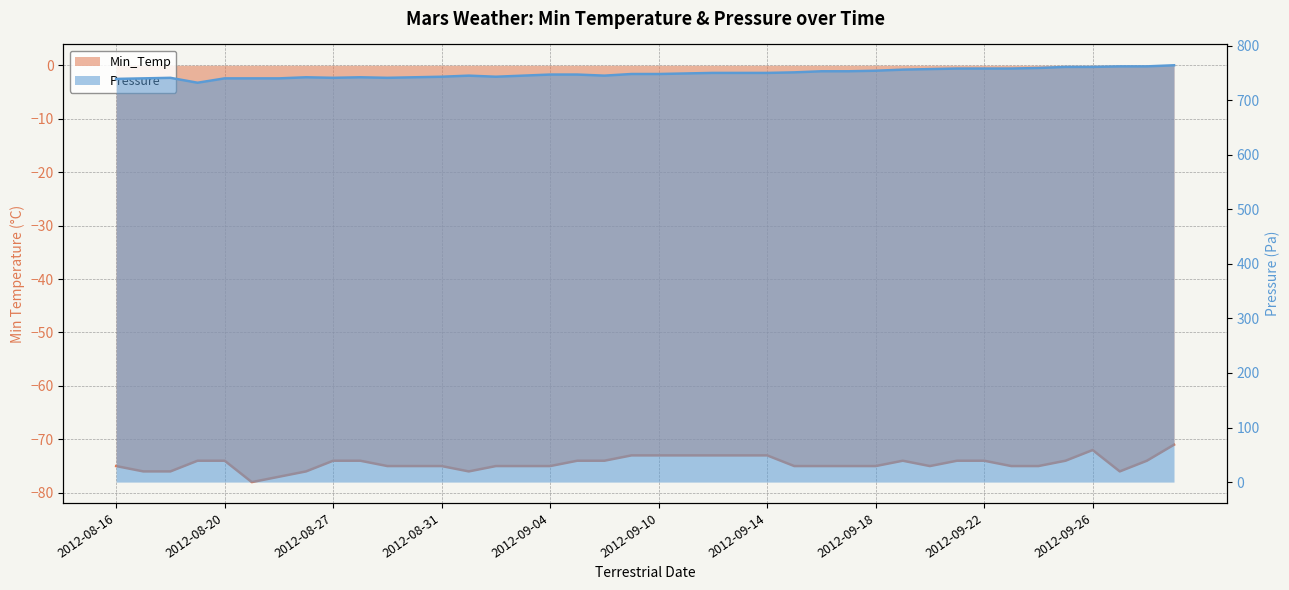

What is the spread (max minus min) of values at 2012-09-19?

830